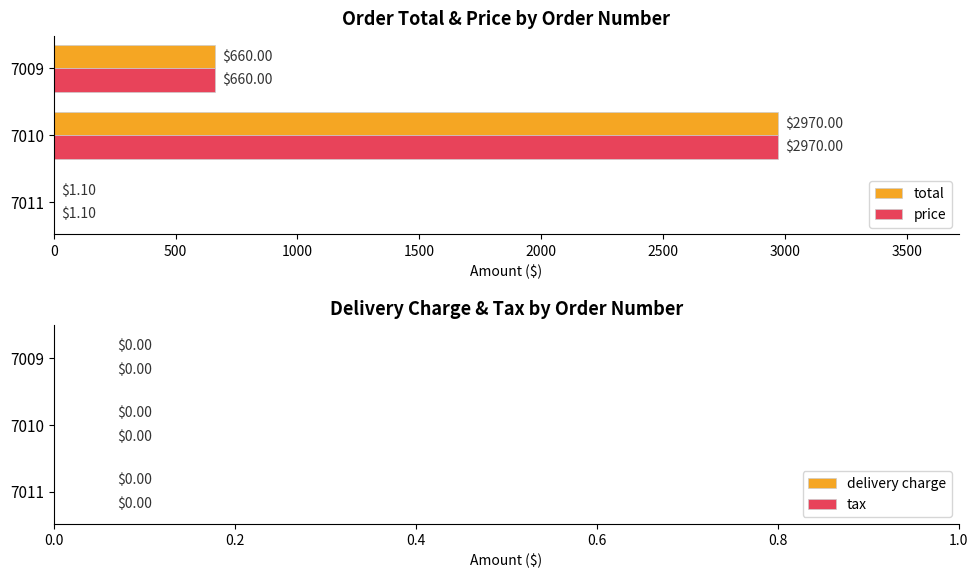

What is the sum of the price values at 7011 and 7009?

661.1